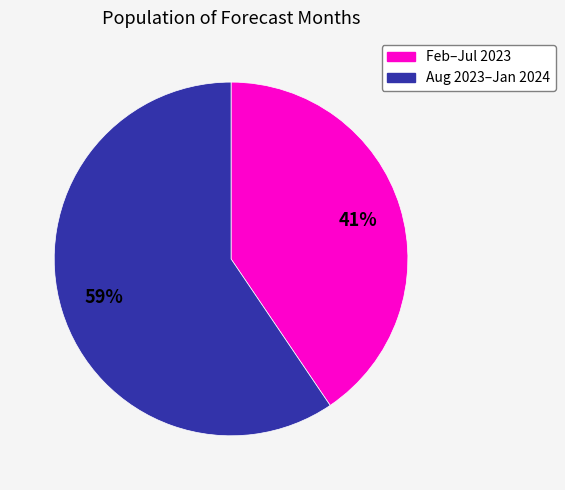

Does any single category account for the majority?

Yes